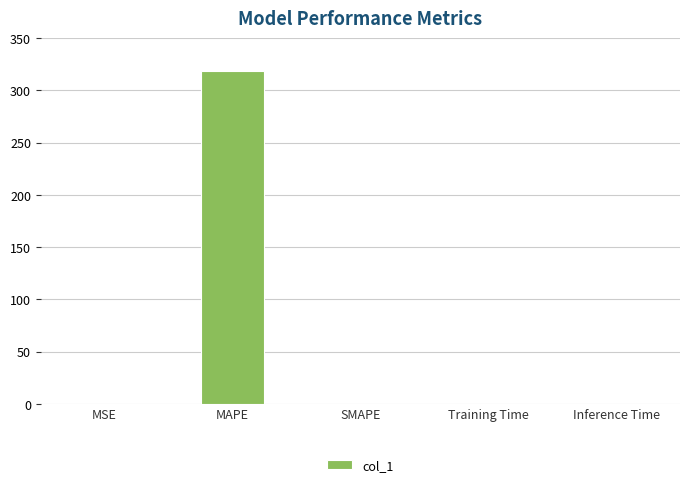

Which category has the highest value across all series?

MAPE